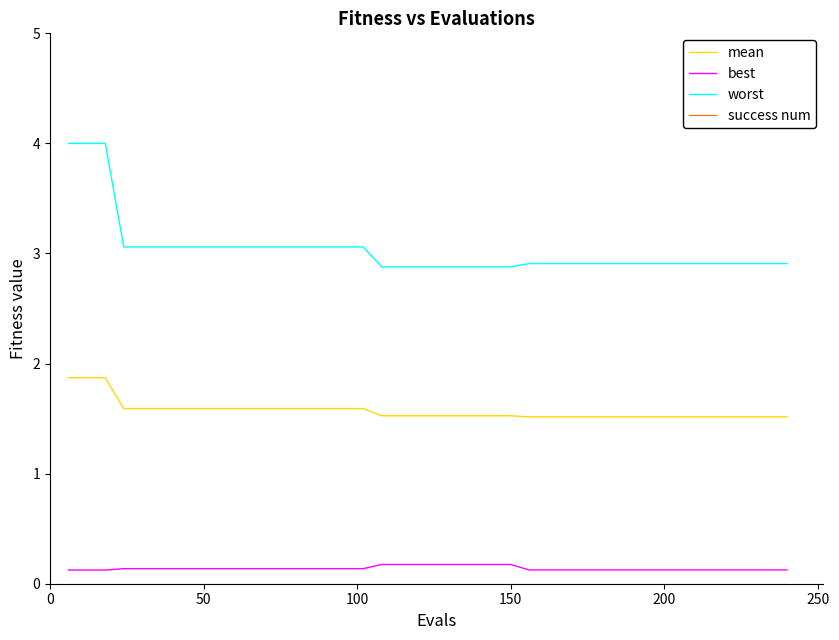

Count the mean values in the range 1 to 2.

40